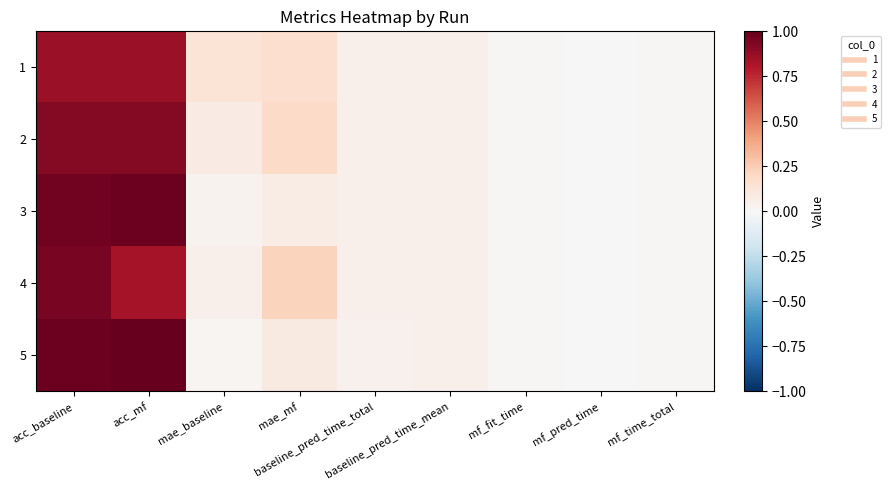

Reading left to right, what are all the values shown in this chart?

1: acc_baseline=0.9	acc_mf=0.9	mae_baseline=0.1	mae_mf=0.2	baseline_pred_time_total=0.0	baseline_pred_time_mean=0.0	mf_fit_time=0.0	mf_pred_time=0.0	mf_time_total=0.0
2: acc_baseline=0.9	acc_mf=0.9	mae_baseline=0.1	mae_mf=0.2	baseline_pred_time_total=0.0	baseline_pred_time_mean=0.0	mf_fit_time=0.0	mf_pred_time=0.0	mf_time_total=0.0
3: acc_baseline=1.0	acc_mf=1.0	mae_baseline=0.0	mae_mf=0.1	baseline_pred_time_total=0.0	baseline_pred_time_mean=0.0	mf_fit_time=0.0	mf_pred_time=0.0	mf_time_total=0.0
4: acc_baseline=0.9	acc_mf=0.8	mae_baseline=0.1	mae_mf=0.2	baseline_pred_time_total=0.0	baseline_pred_time_mean=0.1	mf_fit_time=0.0	mf_pred_time=0.0	mf_time_total=0.0
5: acc_baseline=1.0	acc_mf=1.0	mae_baseline=0.0	mae_mf=0.1	baseline_pred_time_total=0.0	baseline_pred_time_mean=0.0	mf_fit_time=0.0	mf_pred_time=0.0	mf_time_total=0.0